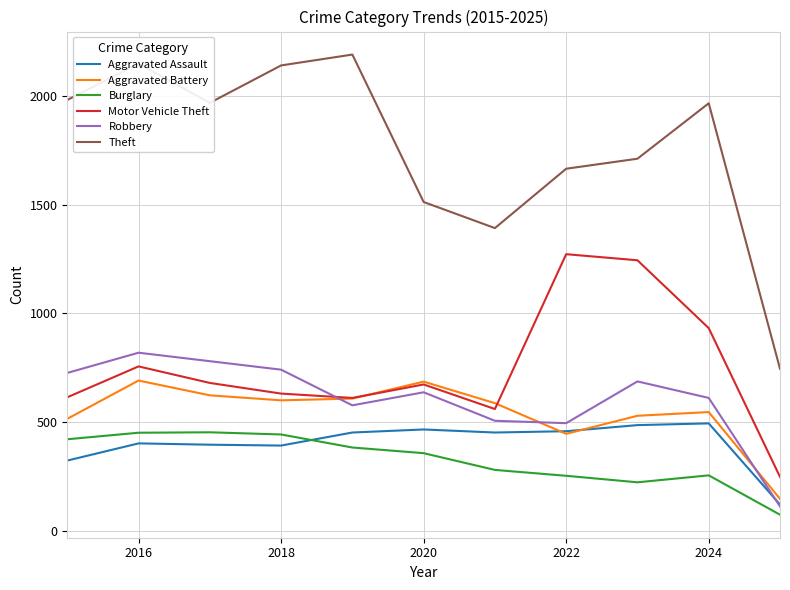

What is the maximum value for Aggravated Assault?

494